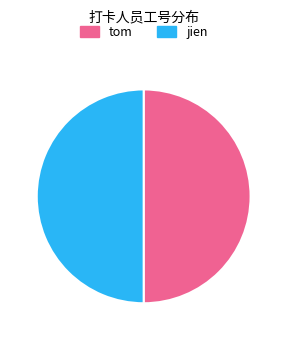

How many slices are in this pie chart?

2